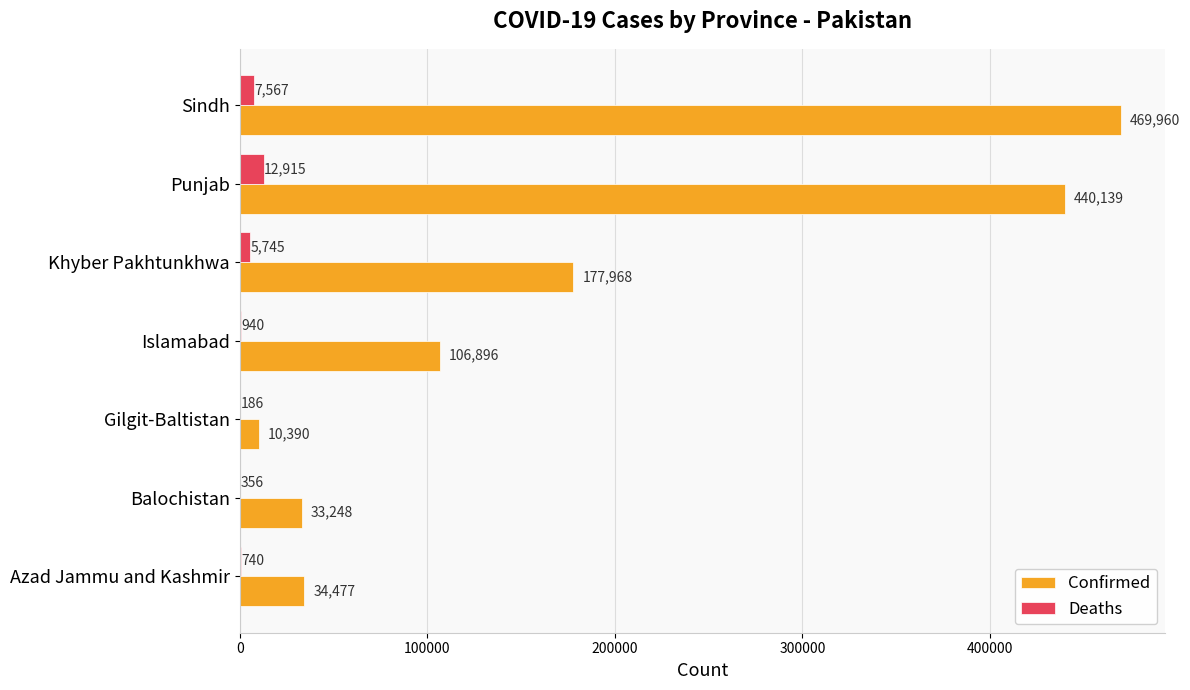

Is it true that Confirmed equals 440139 at Punjab?

True